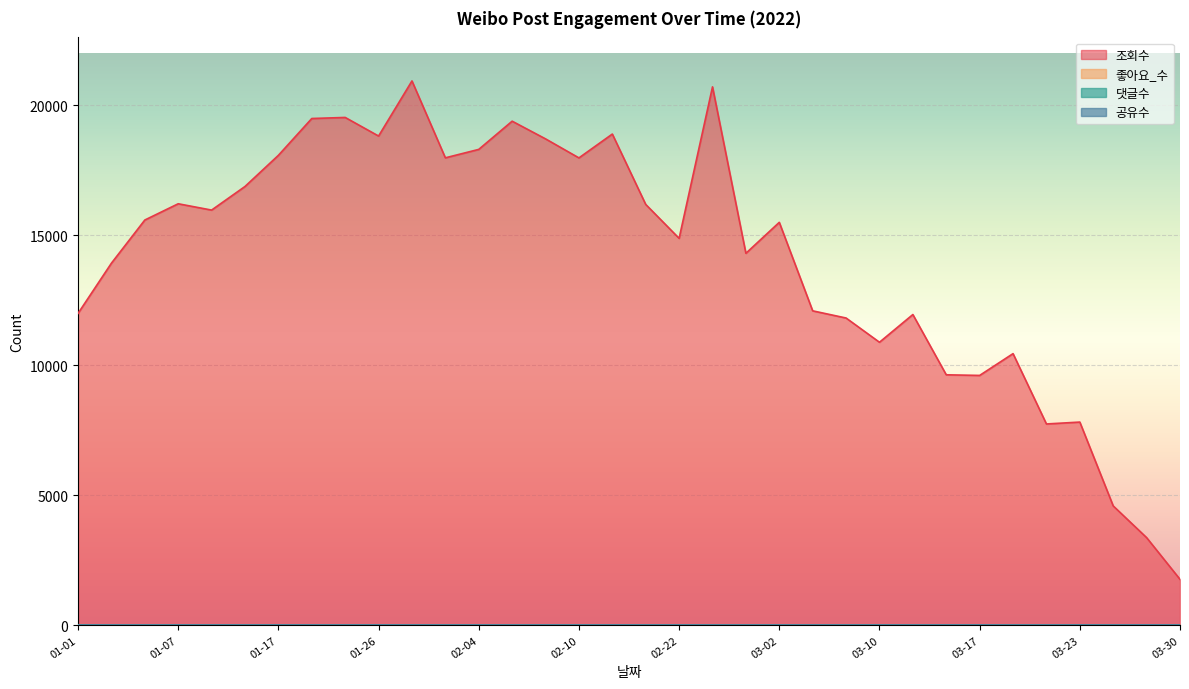

True or false: 좋아요_수 and 조회수 intersect in this chart.

False